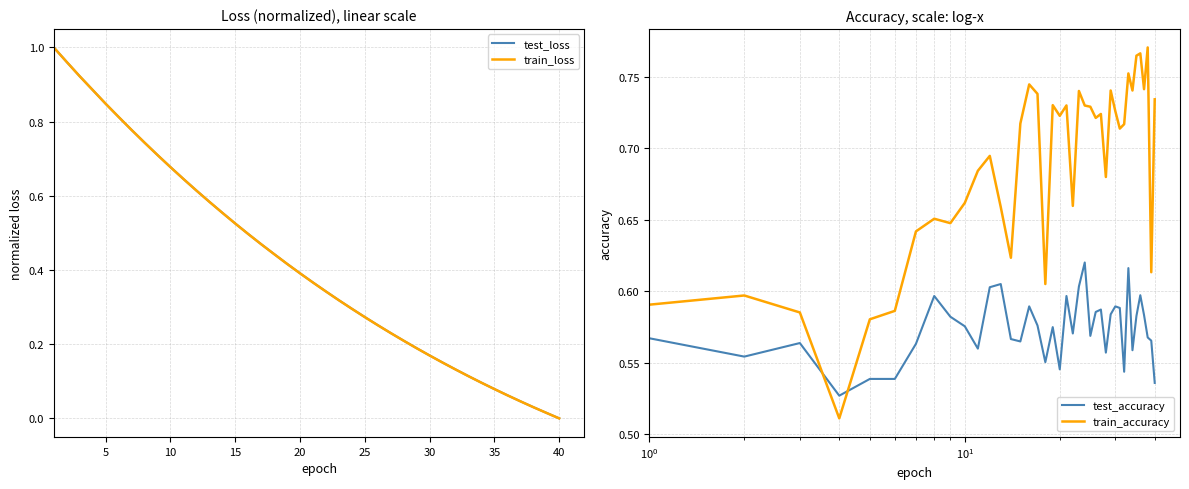

How many lines are shown in the chart?

4